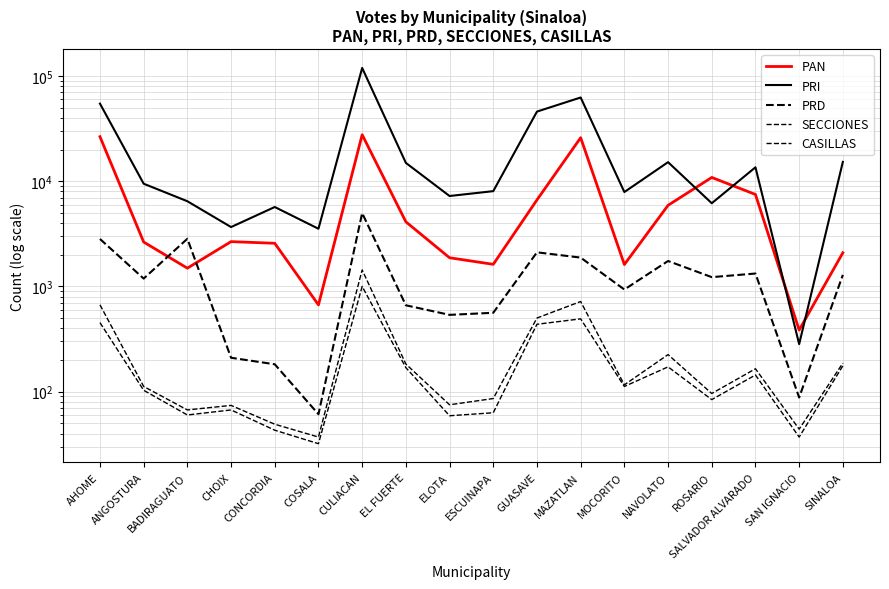

True or false: PRI and PRD cross at least once.

False